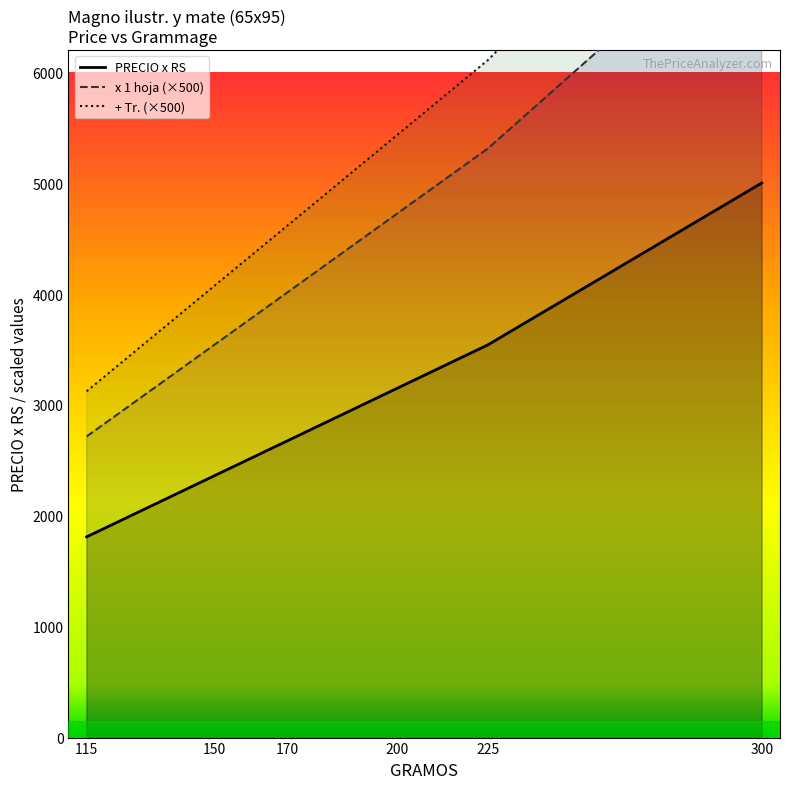

Which series has the largest total across all categories?

+ Tr.